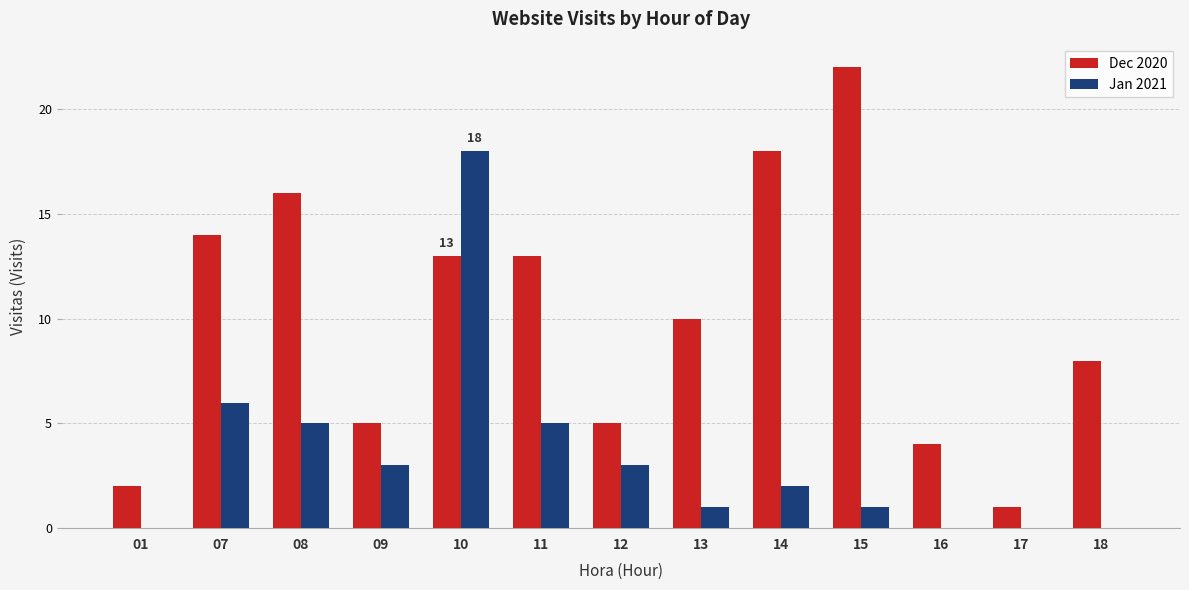

Where is Dec 2020 nearest to the value 11?

13